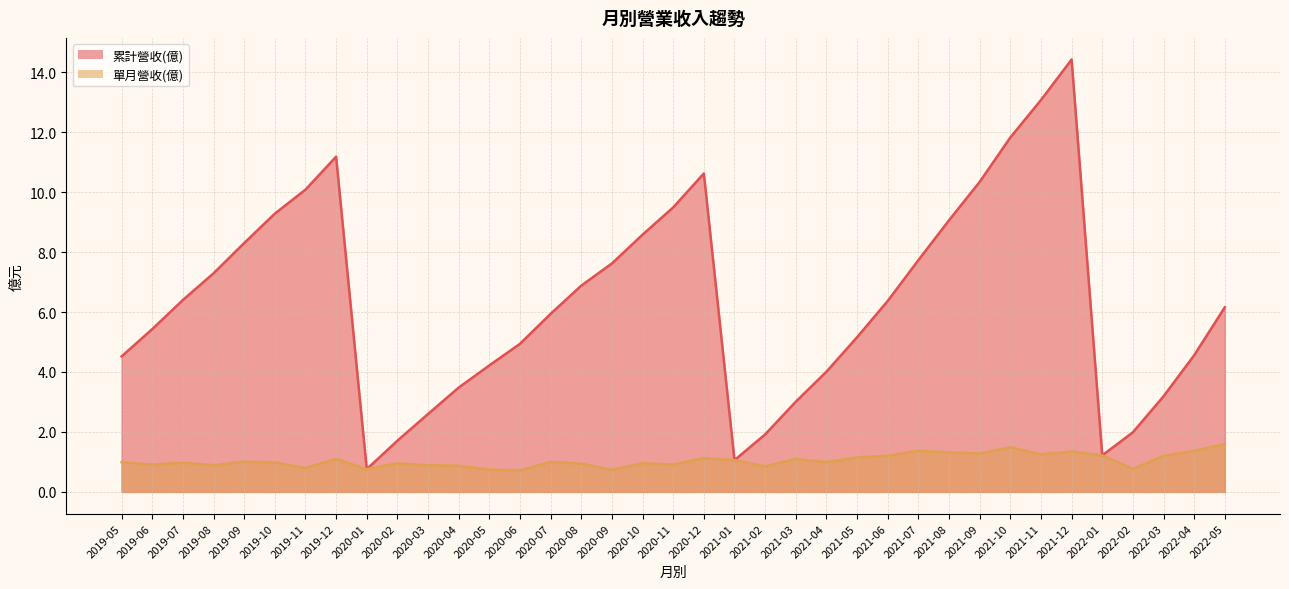

Rank the series at 2022-04 from highest to lowest value.

累計營收(億), 單月營收(億)